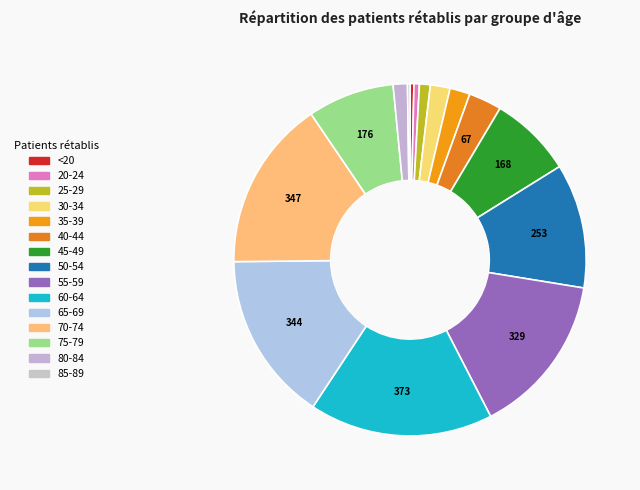

Count the number of slices in the pie.

15